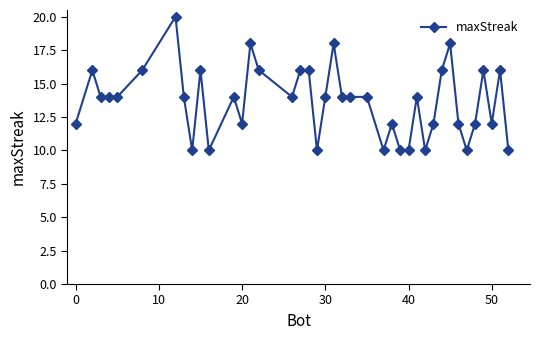

True or false: there are more than 0 points higher than both neighbors.

True